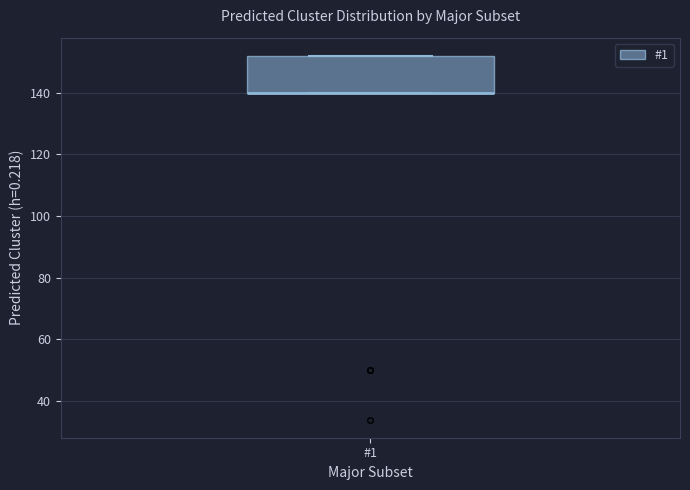

Transcribe this box plot: give where the median line is, the range the box spans, and where the two whiskers end, as read against the y-axis. The values are not printed on the chart, so give them approximately, as read against the axis.

median 140 (drawn on the box's lower edge), box 140 to 152, whiskers 140 to 152